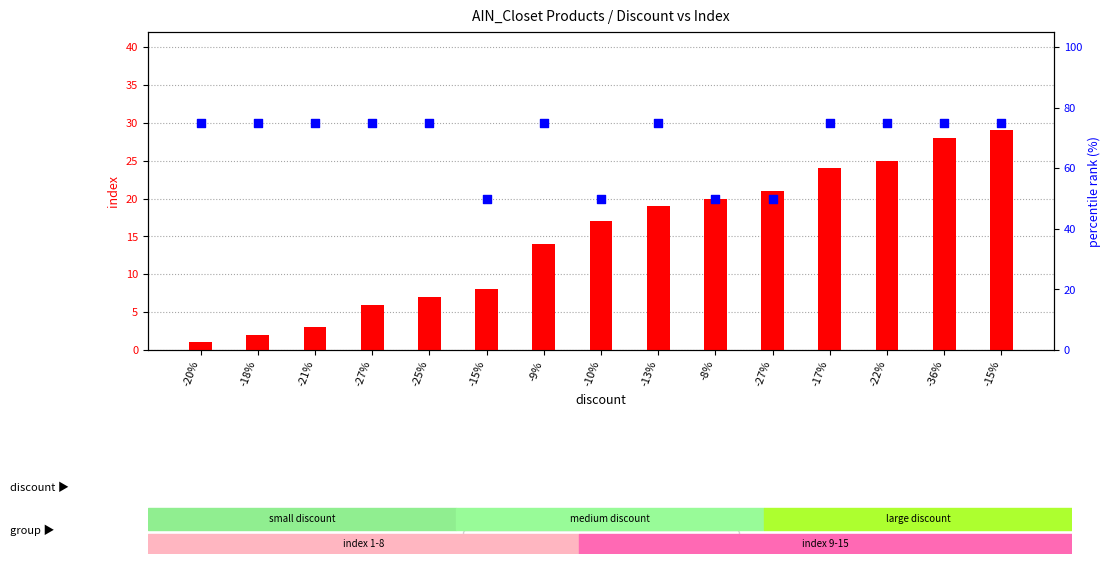

Which series reaches the maximum Y coordinate?

percentile rank within sample